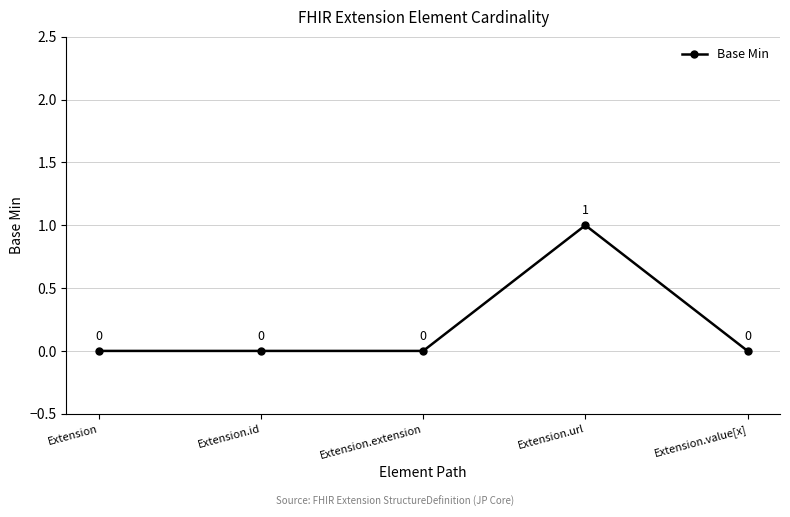

What is the change in value from Extension to Extension.url?

+1